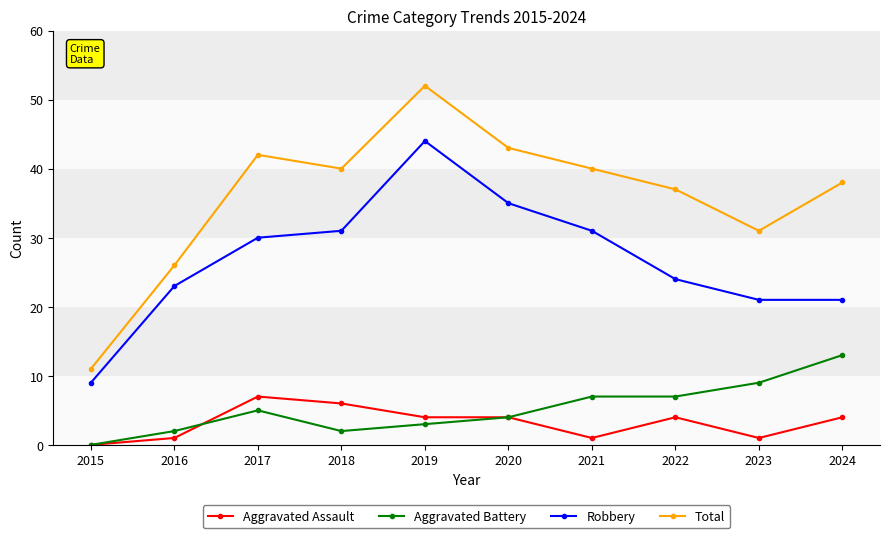

True or false: Aggravated Battery and Total intersect in this chart.

False